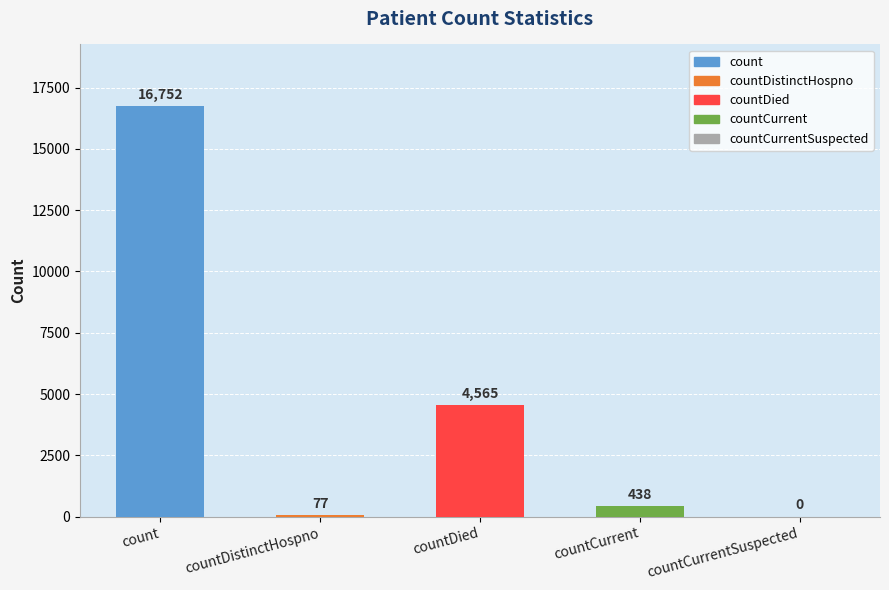

Reading right to left, what are all the values shown in this chart?

0	438	4565	77	16752